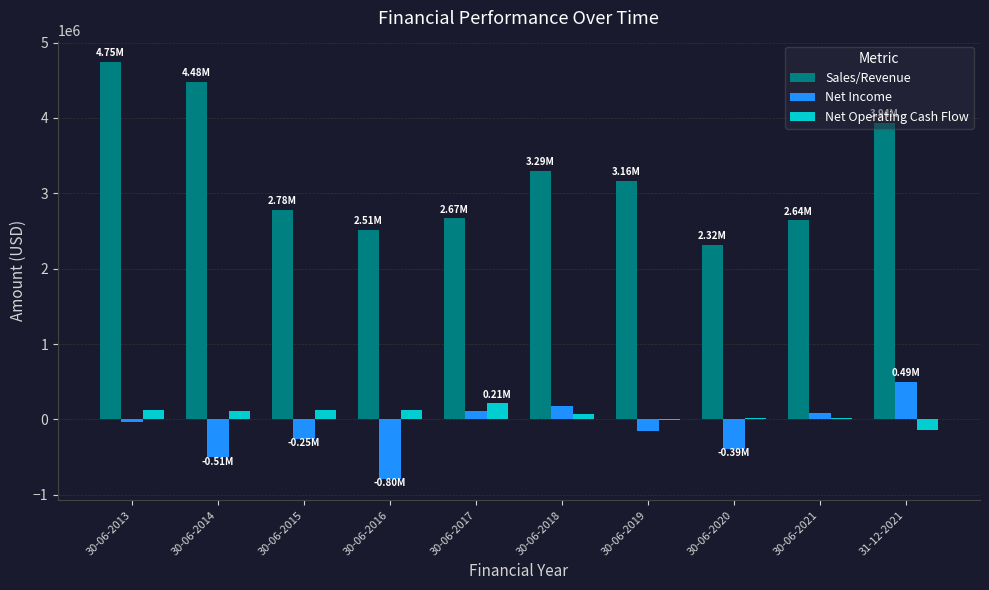

Between 30-06-2018 and 31-12-2021, which series saw the biggest shift?

Sales/Revenue